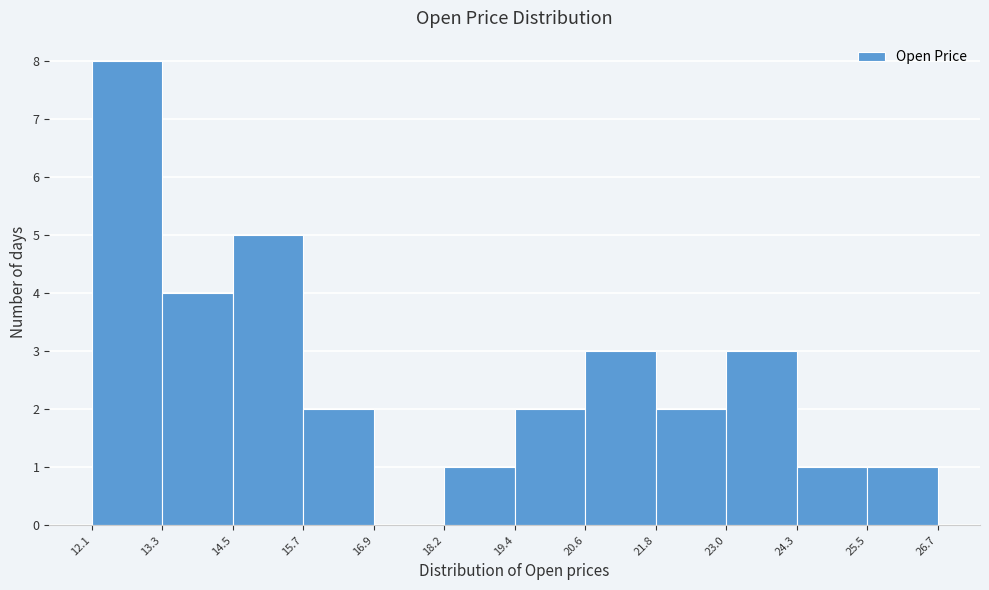

Reading left to right, transcribe this chart: for each bar, give the range it covers on the x-axis and its height. The values are not printed on the chart, so give them approximately, as read against the axis.

12.1 to 13.3: 8
13.3 to 14.5: 4
14.5 to 15.7: 5
15.7 to 16.9: 2
16.9 to 18.2: 0
18.2 to 19.4: 1
19.4 to 20.6: 2
20.6 to 21.8: 3
21.8 to 23.0: 2
23.0 to 24.3: 3
24.3 to 25.5: 1
25.5 to 26.7: 1